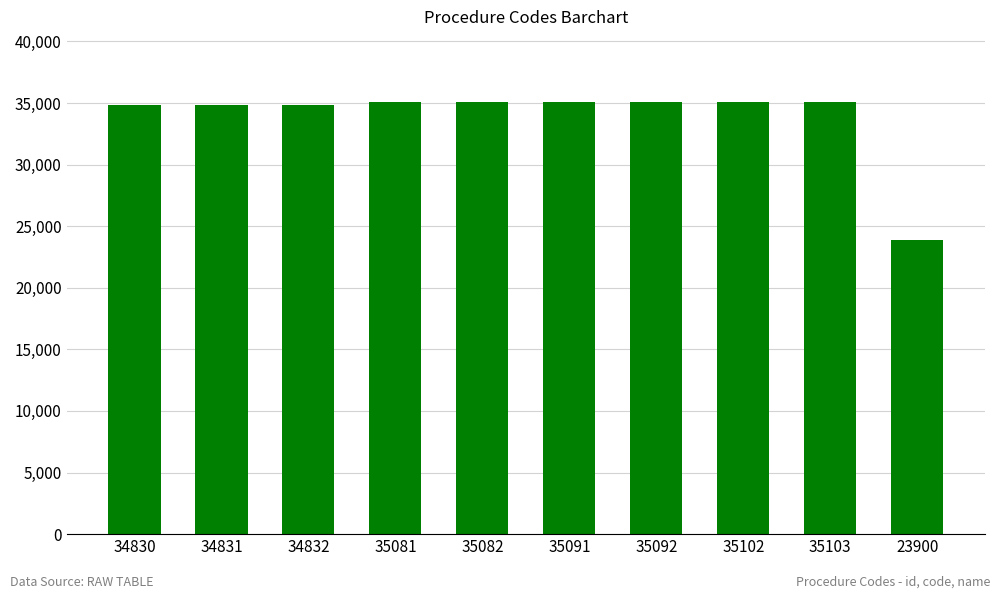

What is the sum of all values?

338944